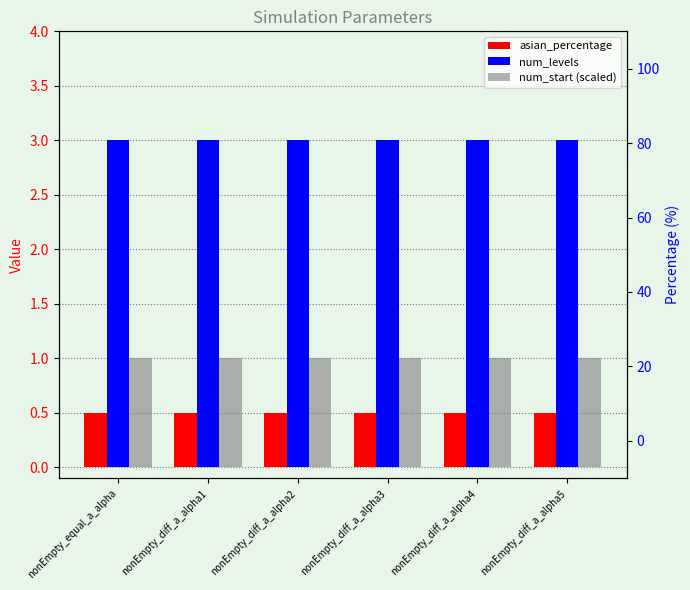

What is the maximum value shown in the chart?

3.0